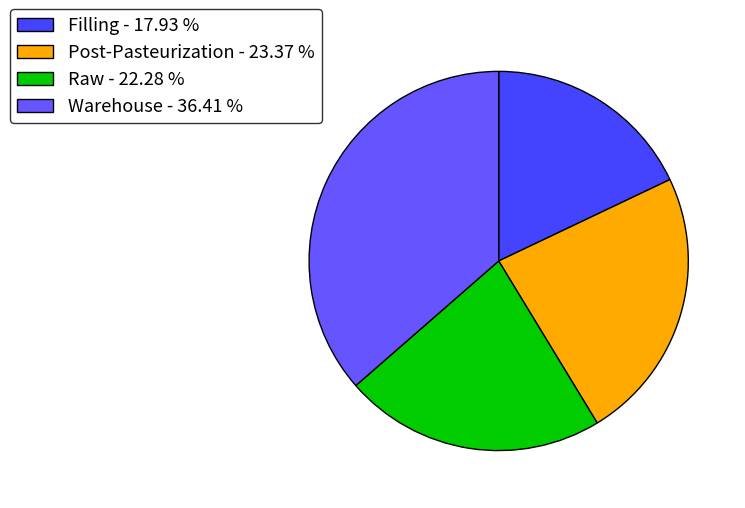

Which slice is the smallest?

Filling